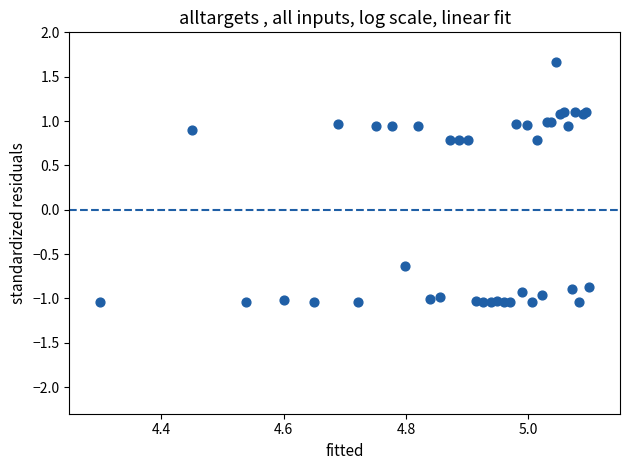

What Y value in the scatter plot is closest to 0?

-0.6